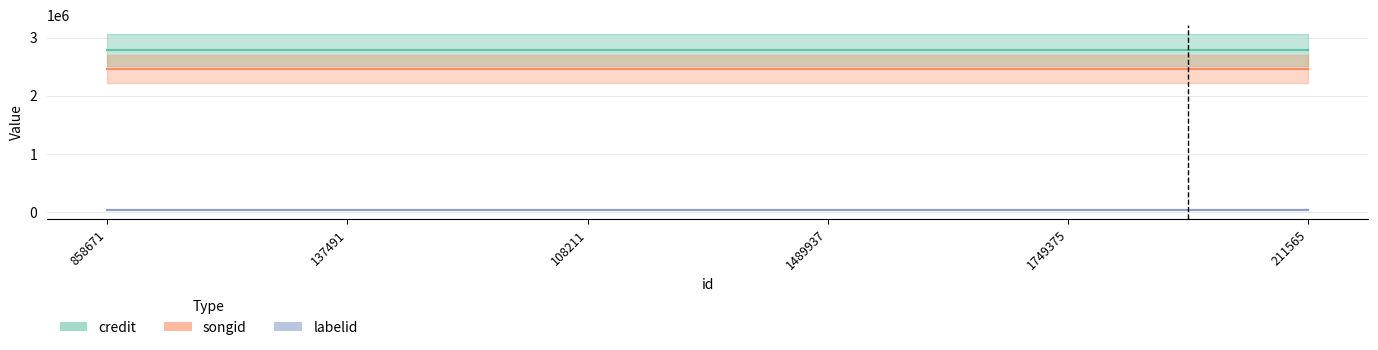

Which series has the largest range (max minus min)?

credit